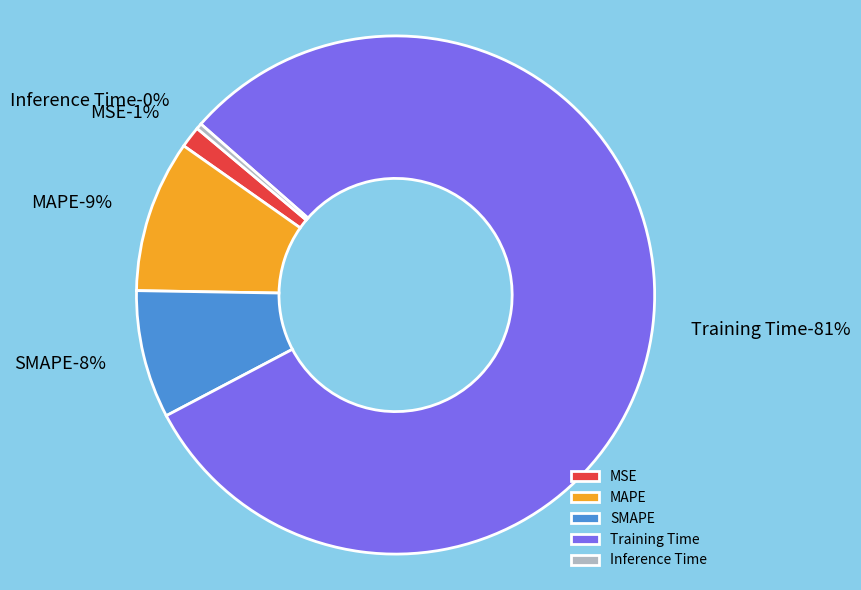

Combined, what portion of the pie is MSE and Training Time?

82.2%